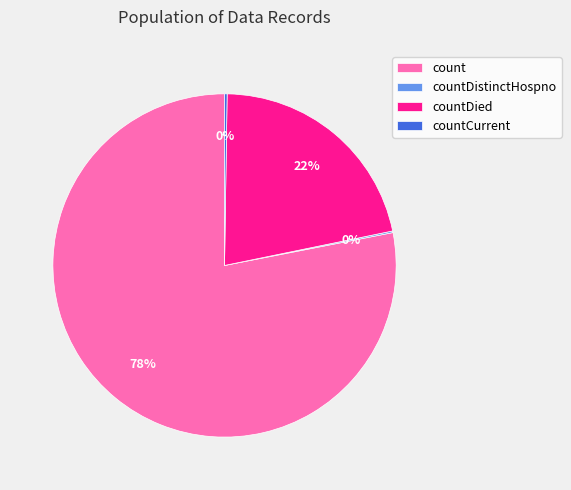

To the nearest percent, what portion does countDied represent?

22%